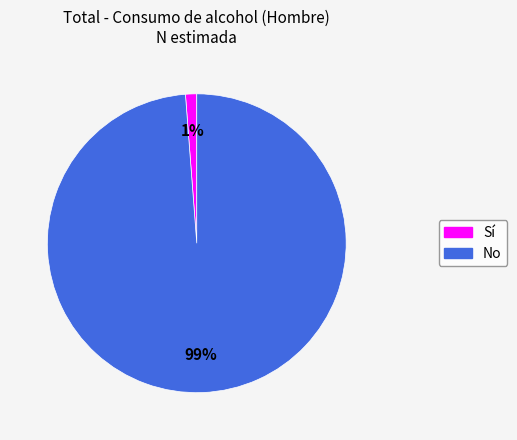

Is it true that Sí is 15% of the pie?

False